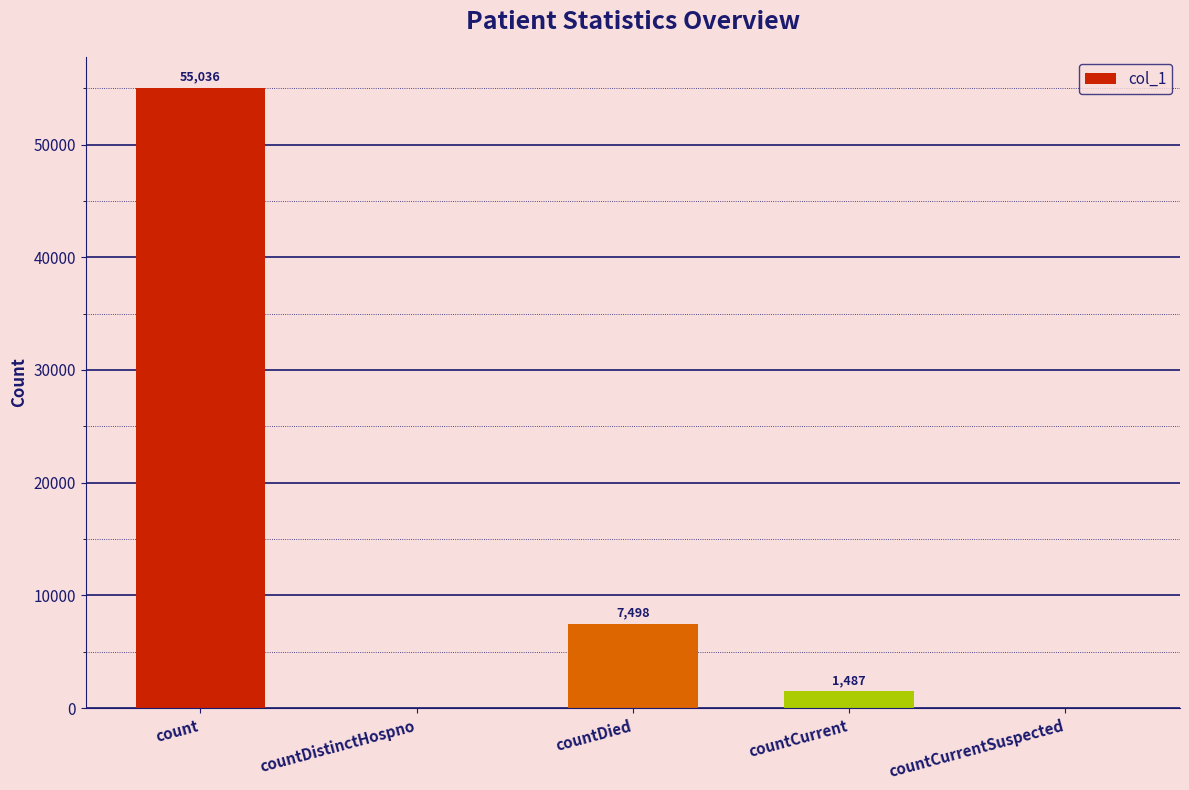

Reading right to left, transcribe all the data shown in this chart.

0	1487	7498	0	55036